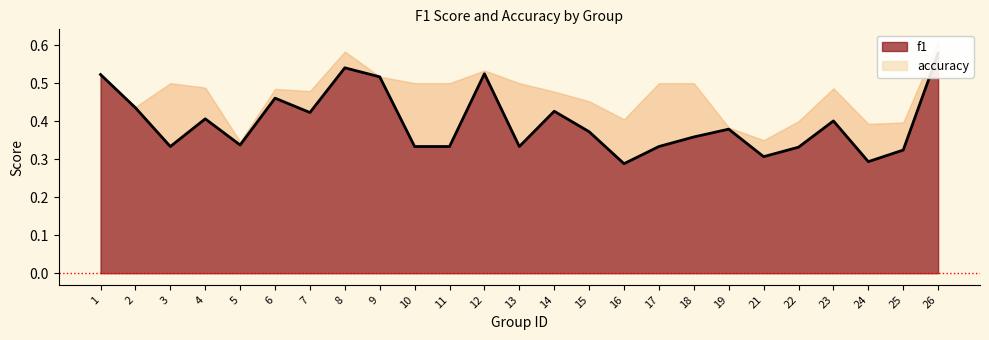

Is it true that the value at 6 is 0.8?

False